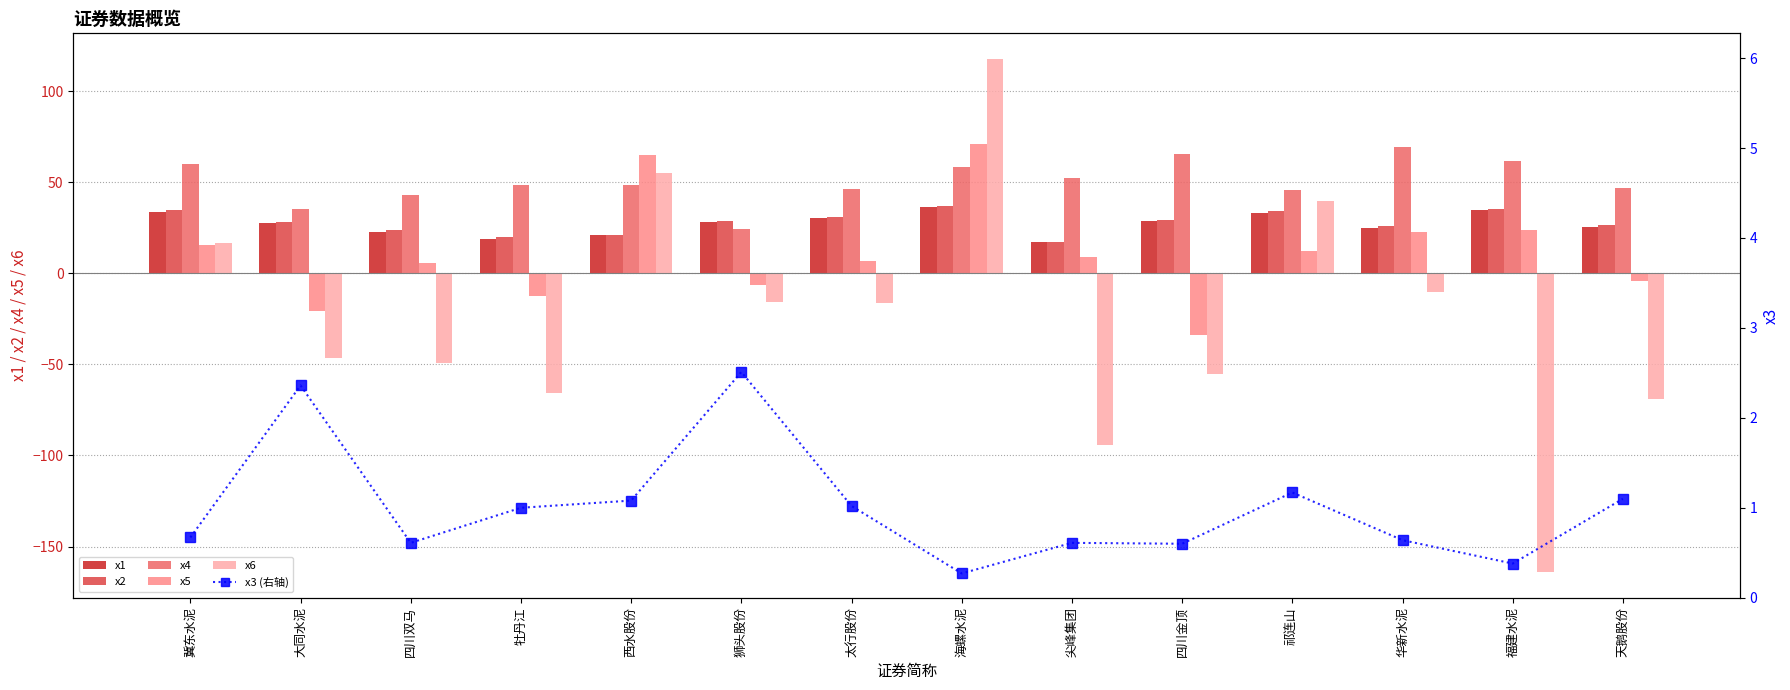

How many series are shown in this chart?

6